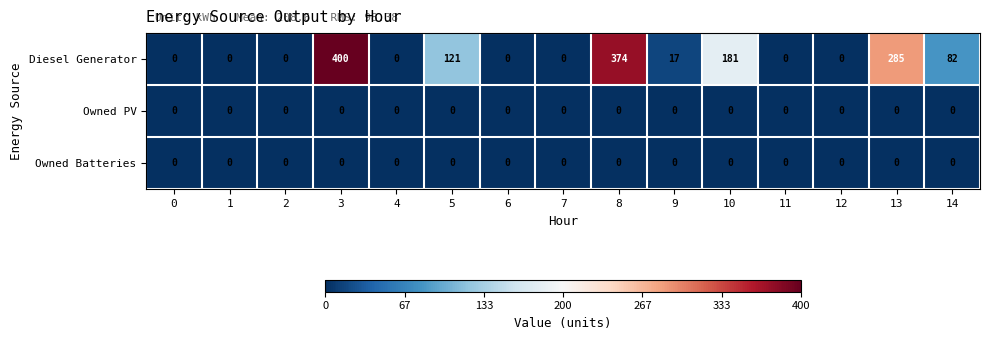

True or false: Diesel Generator has a value of 271 at 4.

False